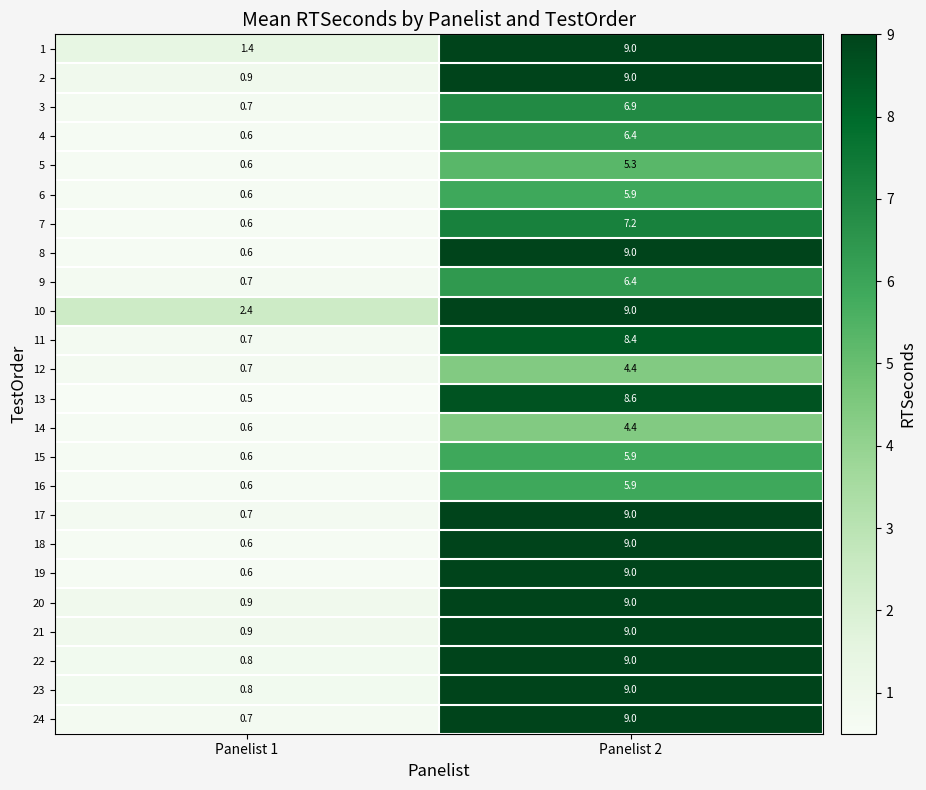

At which category is the sum across all series the highest?

Panelist 2